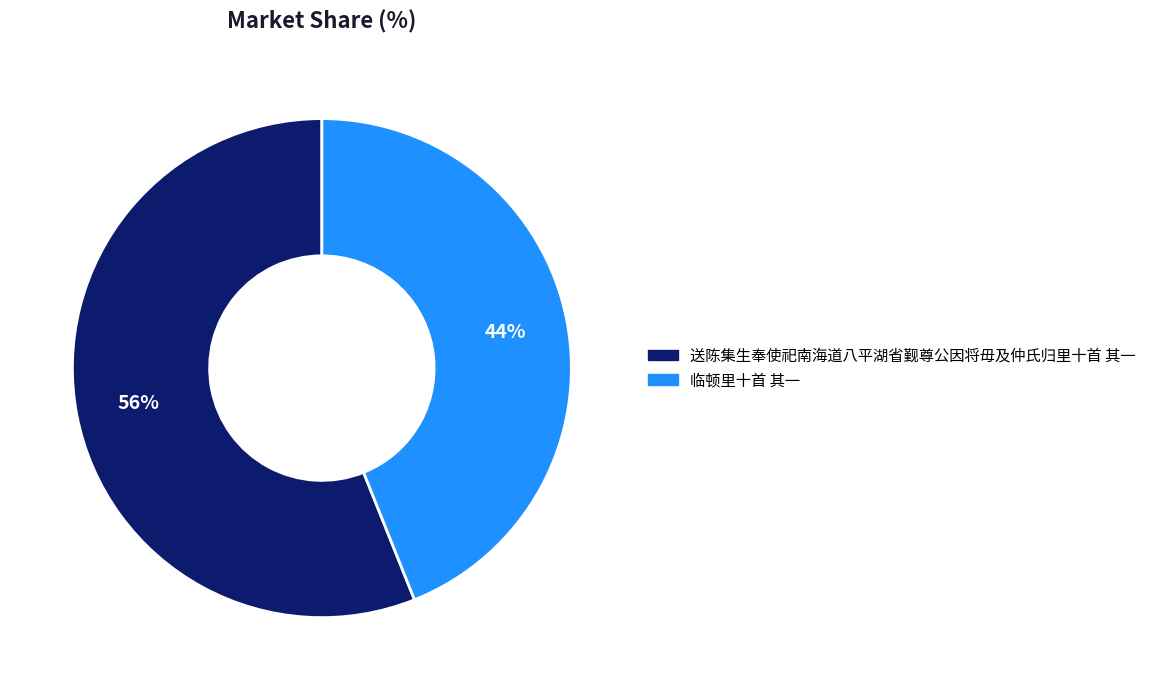

What is the smallest slice in the pie chart?

临顿里十首 其一